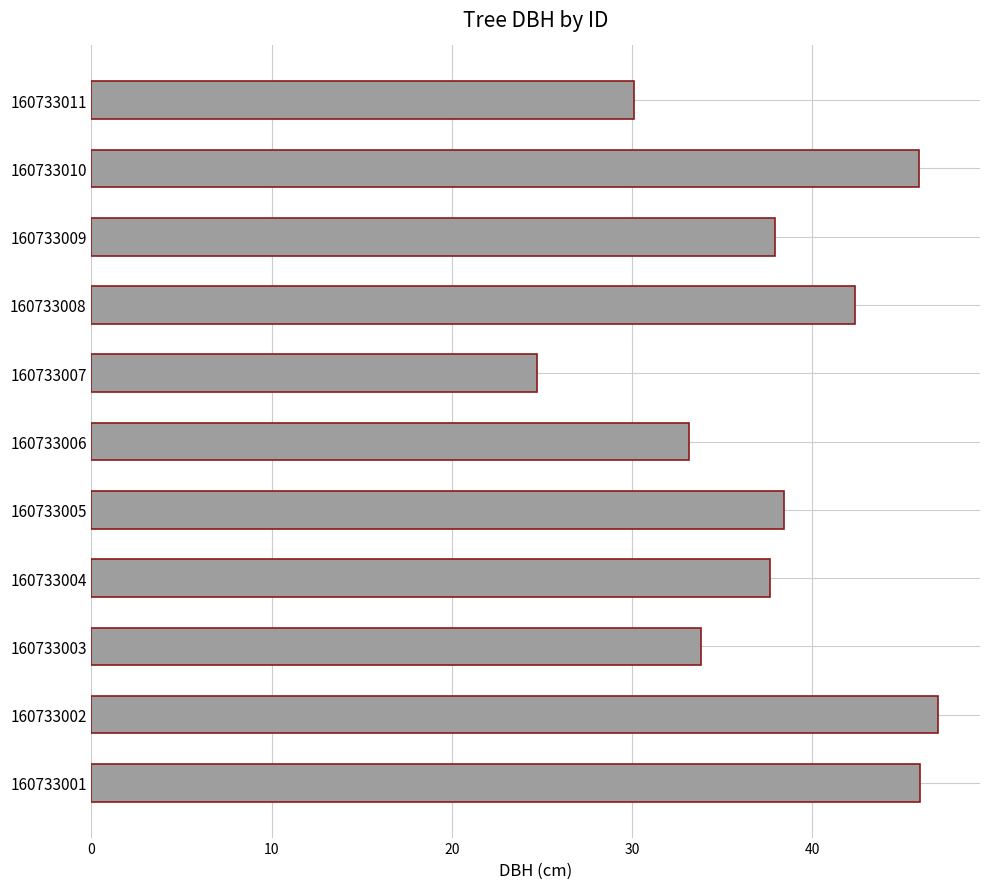

Which has a higher value, 160733010 or 160733009?

160733010